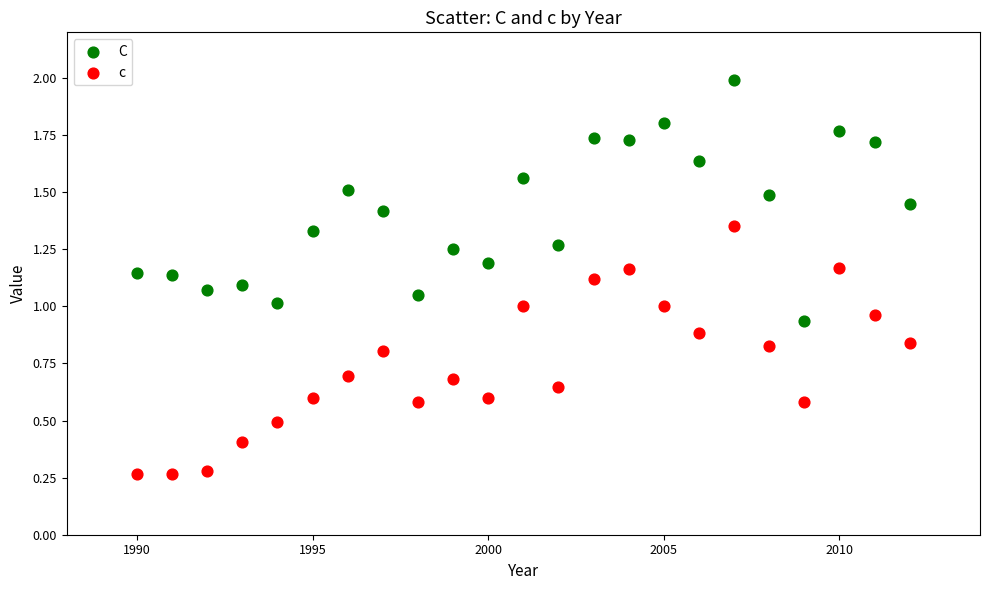

Across all data points, what is the range of X values (max minus min)?

22.0